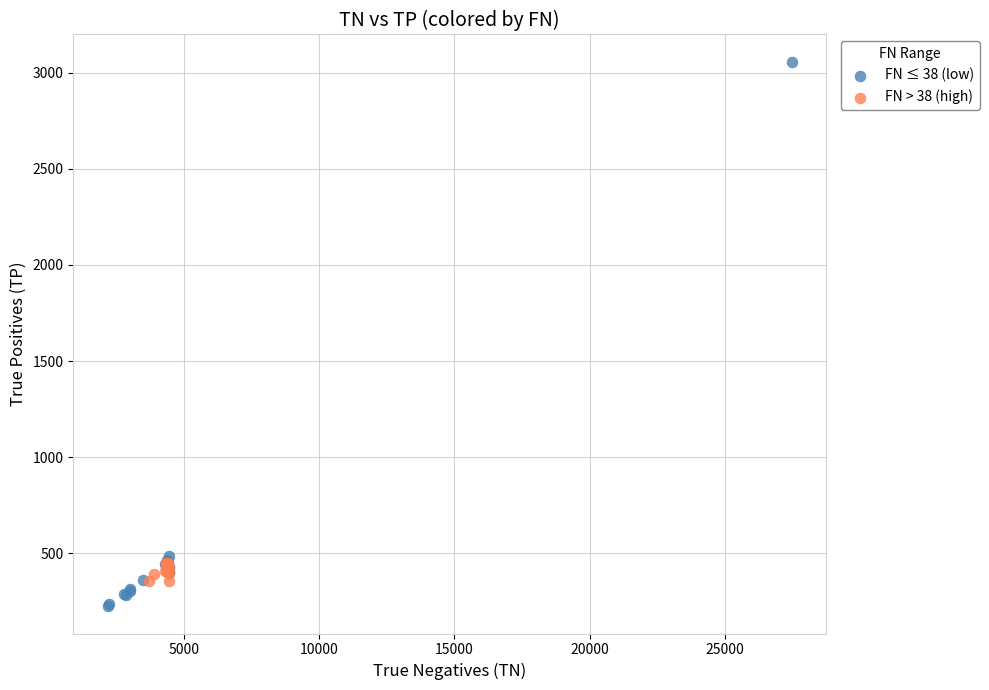

Which series reaches the minimum Y coordinate?

FN ≤ 38 (low)